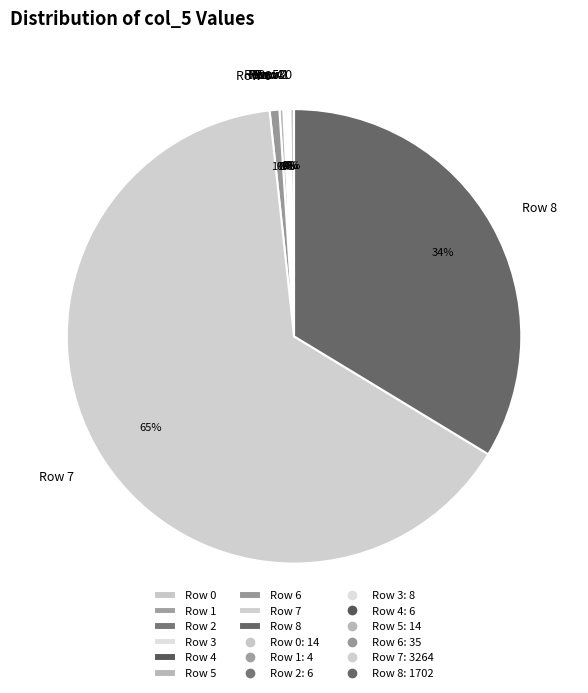

What is the largest slice in the pie chart?

Row 7